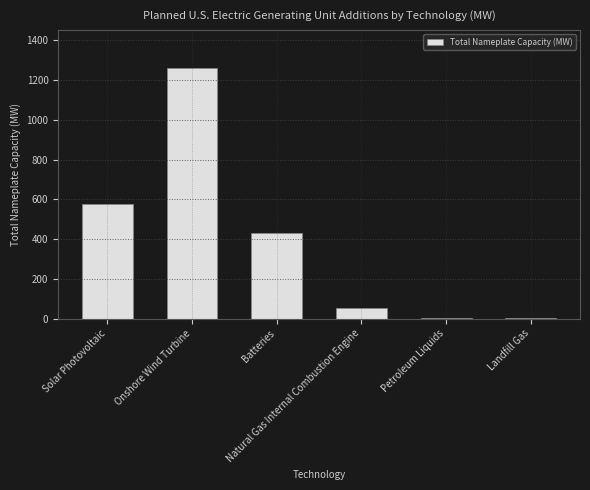

What is the smallest value displayed?

1.8